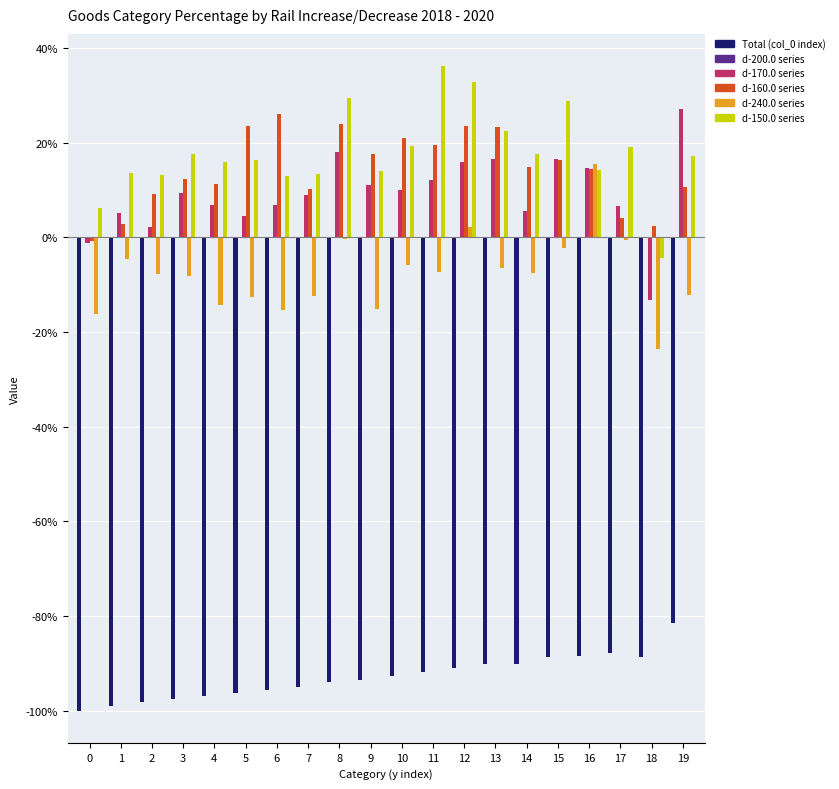

Count the number of data series in this chart.

5